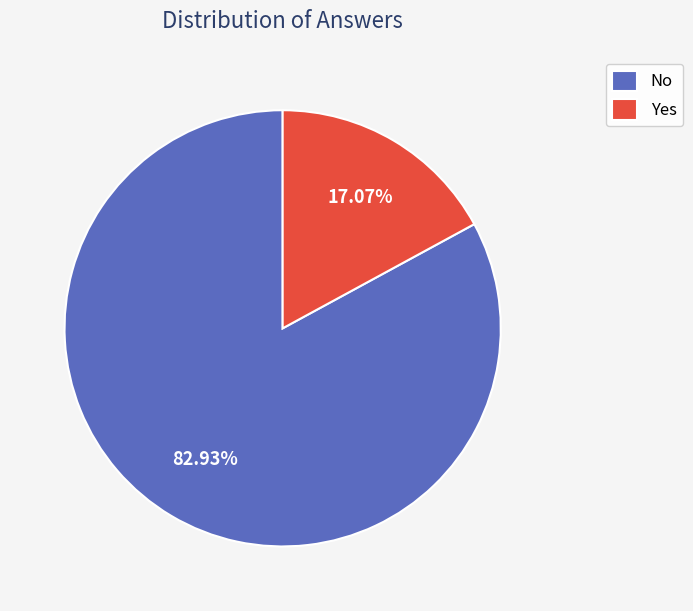

To the nearest percent, what portion does No represent?

83%